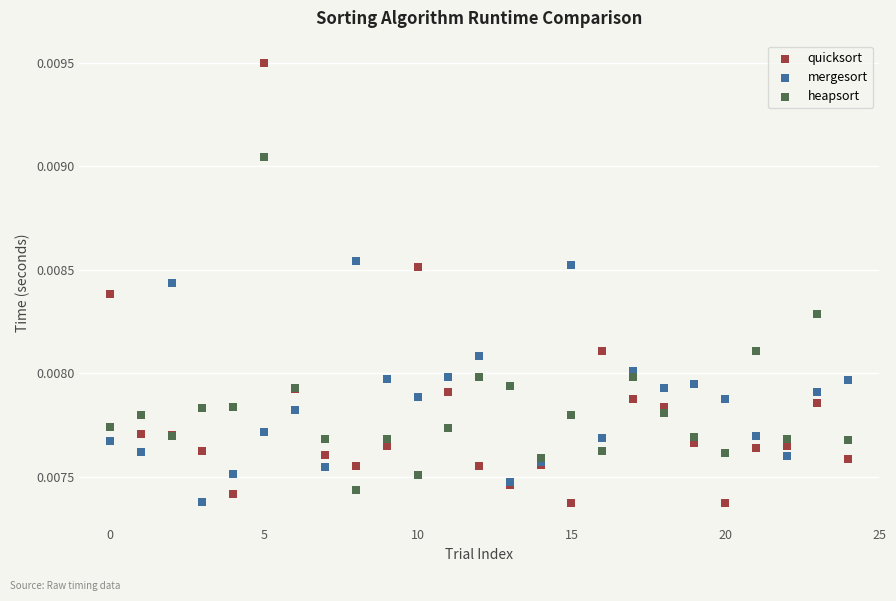

Which series reaches the maximum Y coordinate?

quicksort